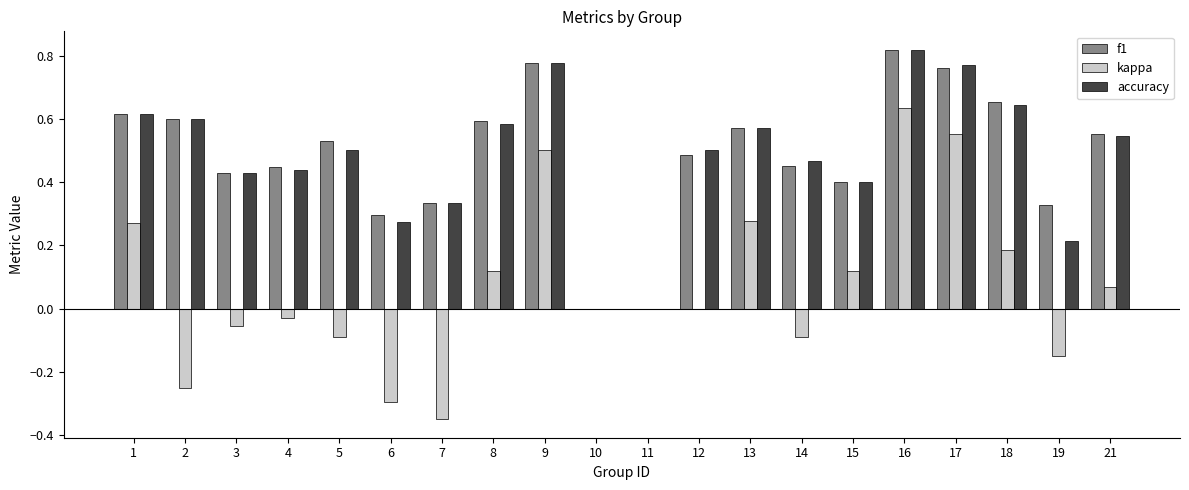

The kappa series shows 0.4 at 1. True or false?

False